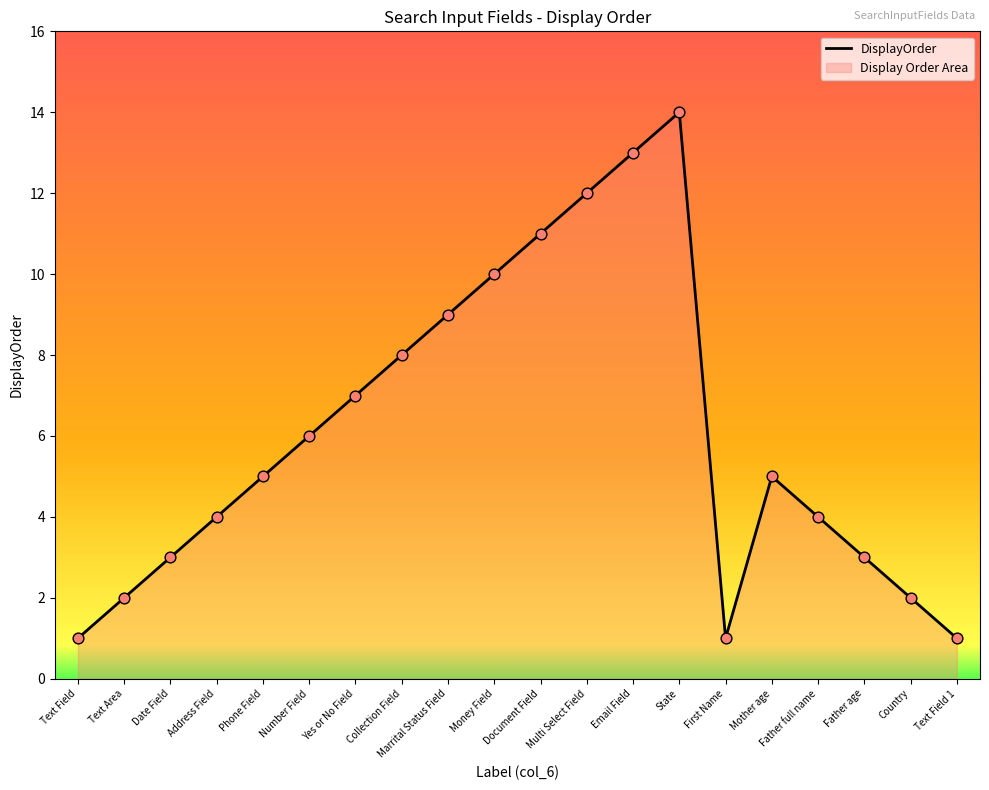

Which has a higher value, Text Field or Multi Select Field?

Multi Select Field